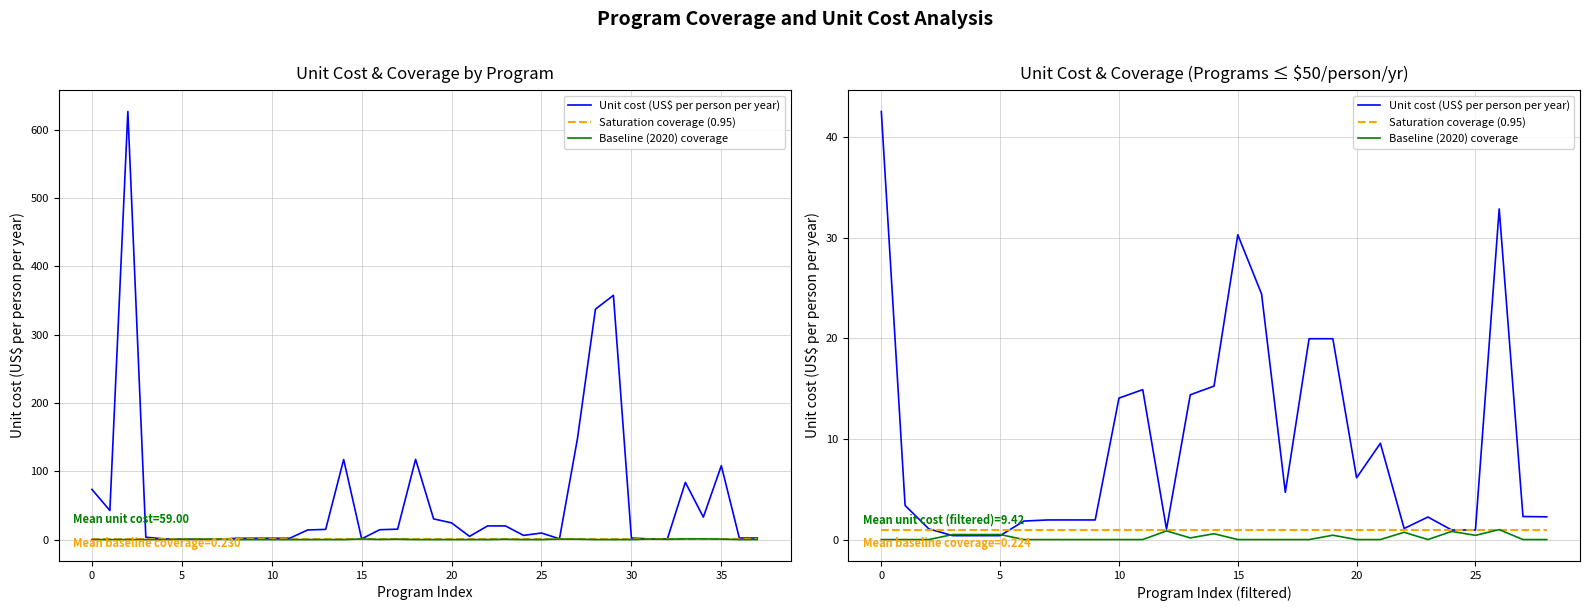

Which series ends up on top after the final intersection of Baseline (2020) coverage and Saturation coverage (0.95)?

Saturation coverage (0.95)